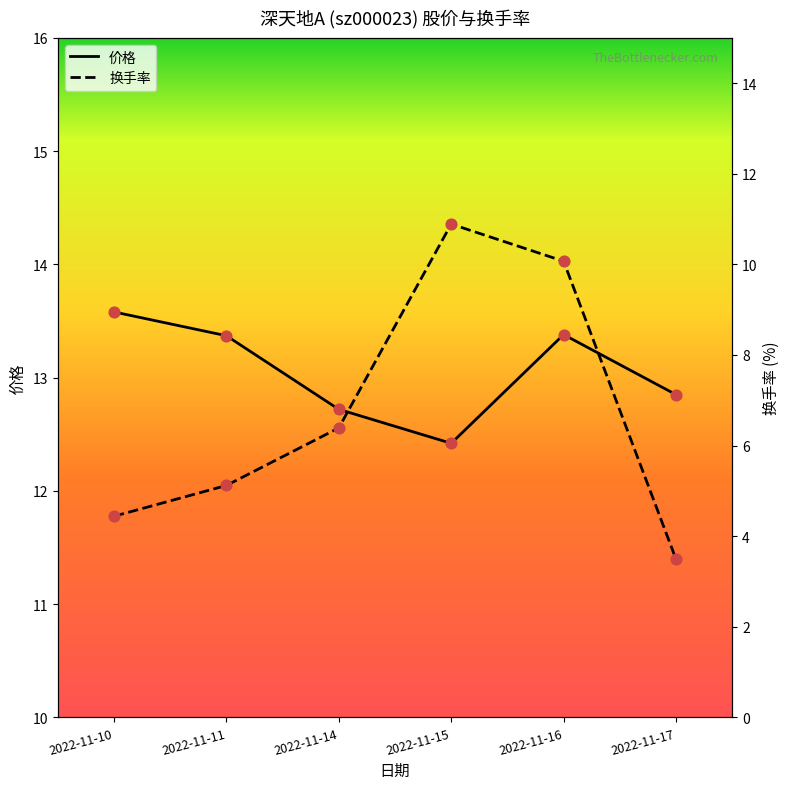

At which category is the sum across all series the highest?

2022-11-16